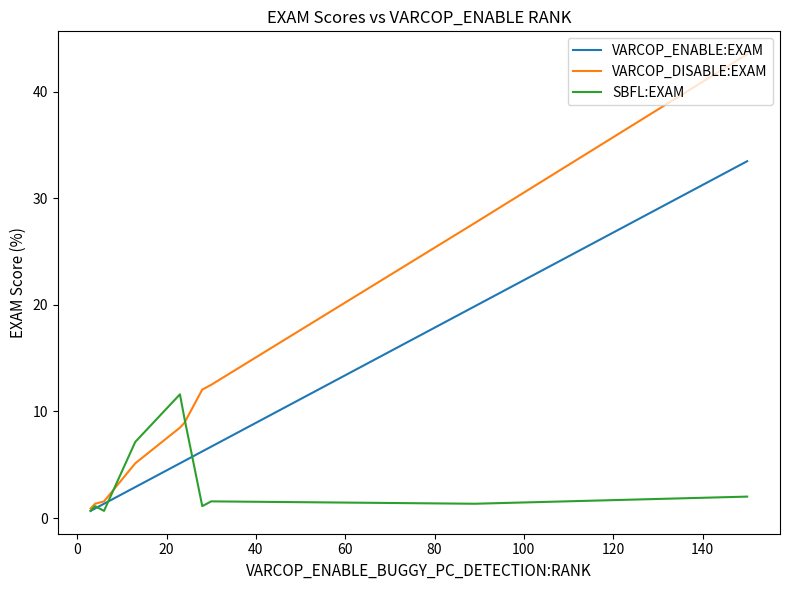

What is the maximum value shown in the chart?

43.5